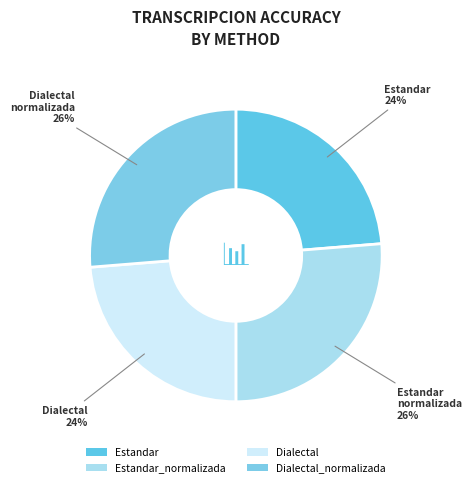

What percentage is the Dialectal slice, to the nearest percent?

24%